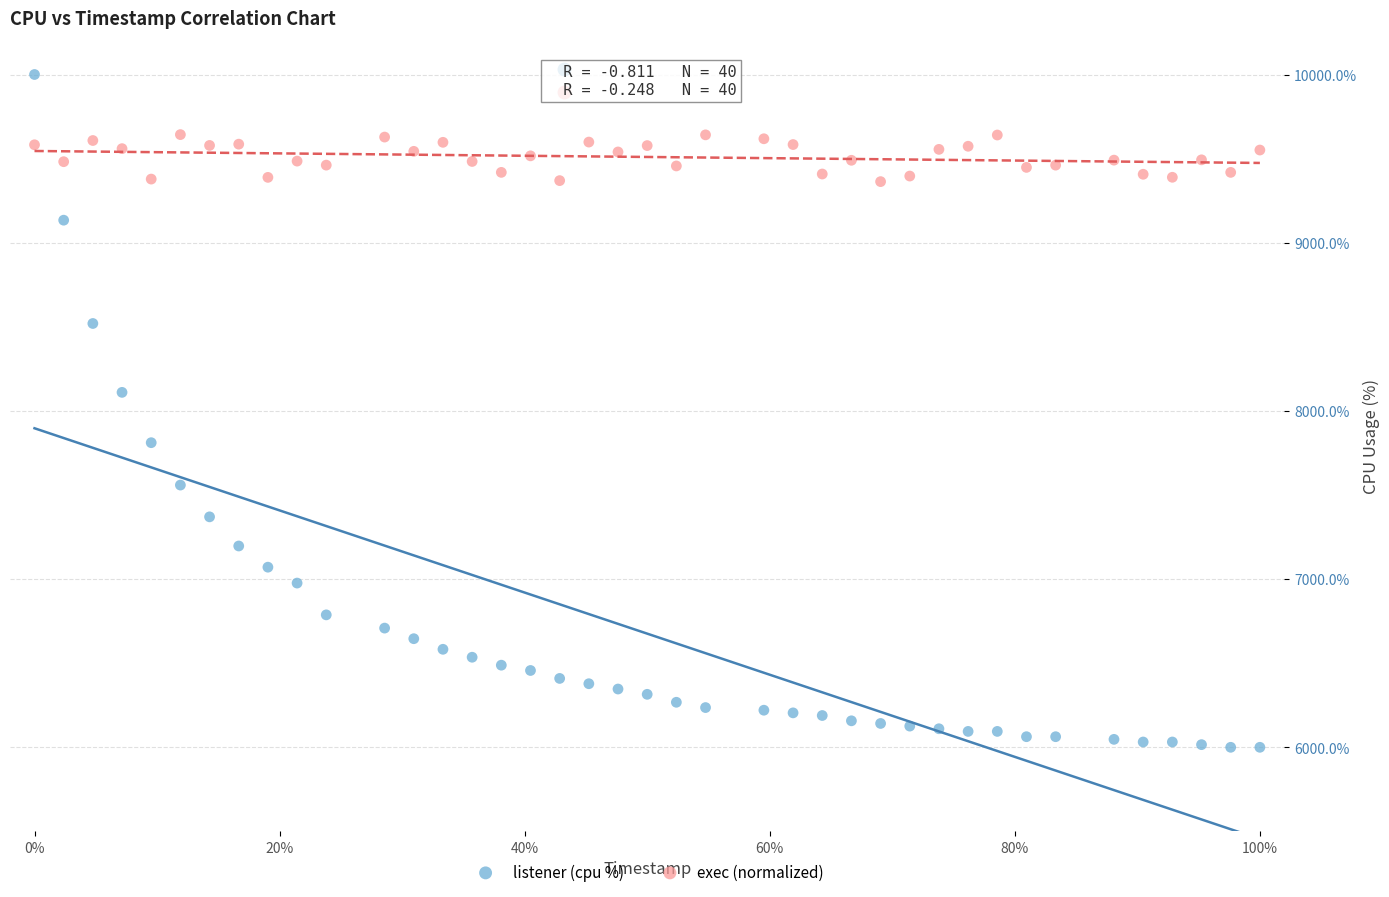

What are all the series names shown in the legend?

listener (cpu %), exec (normalized)